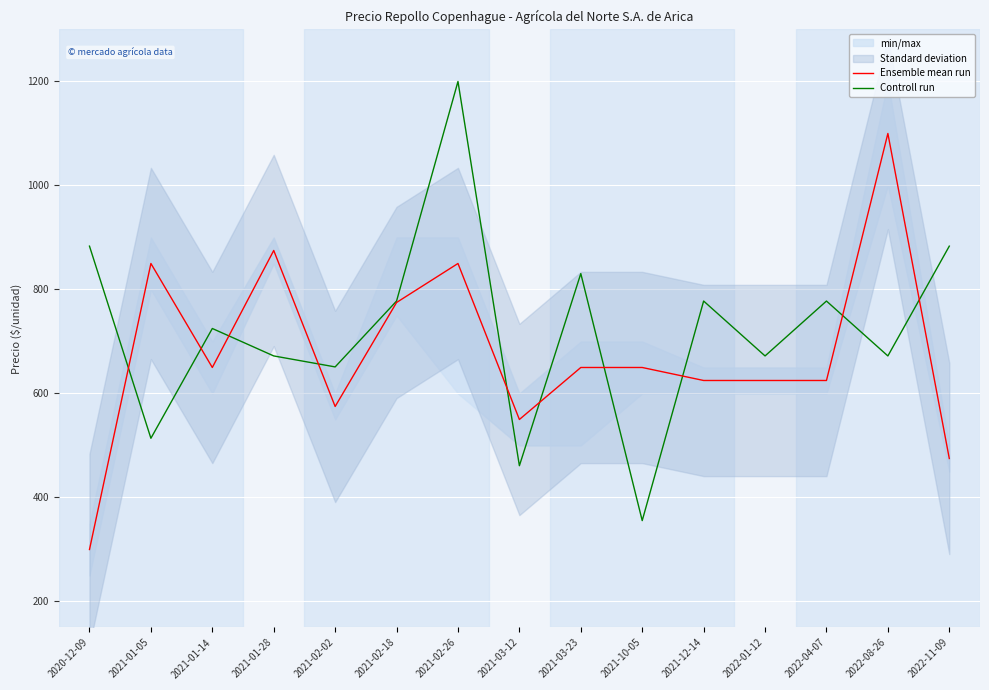

Which series changed the most between 2021-02-18 and 2022-11-09?

Ensemble mean run